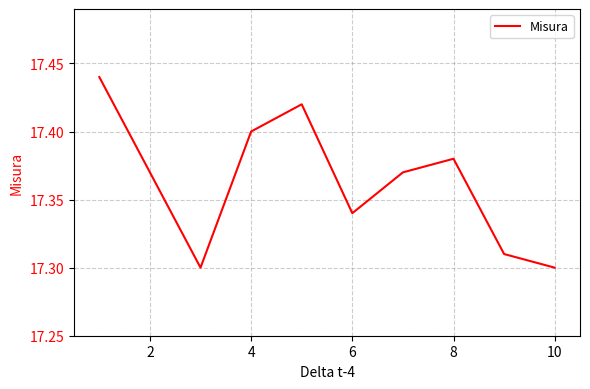

Is it true that the value at 8 is 6.1?

False